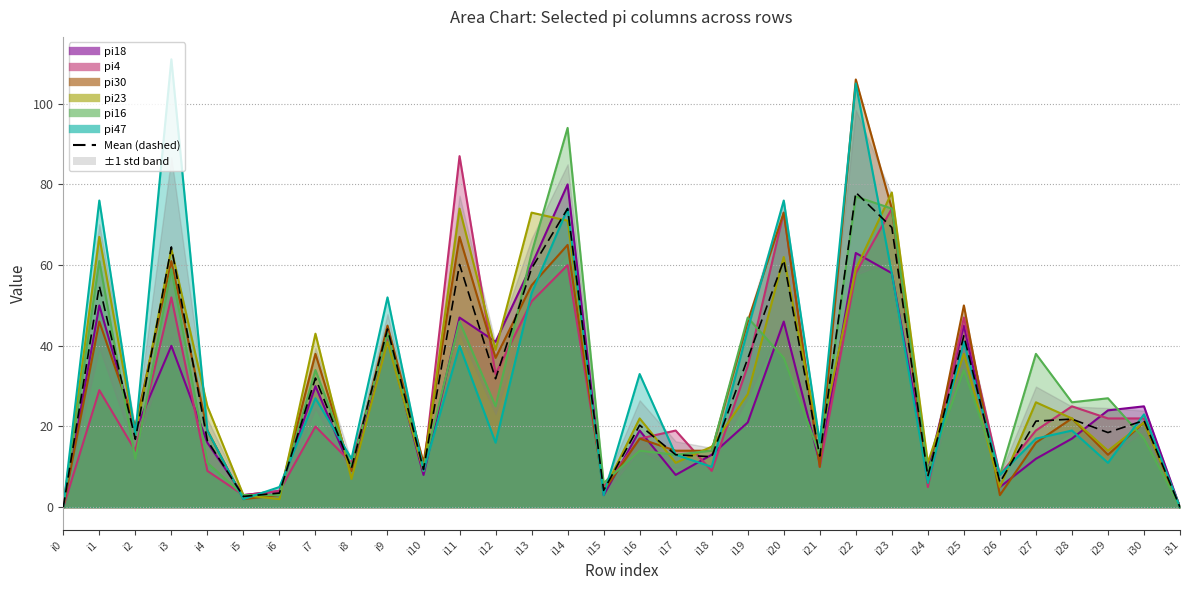

What is the value of the 17th point from the left?

20.3